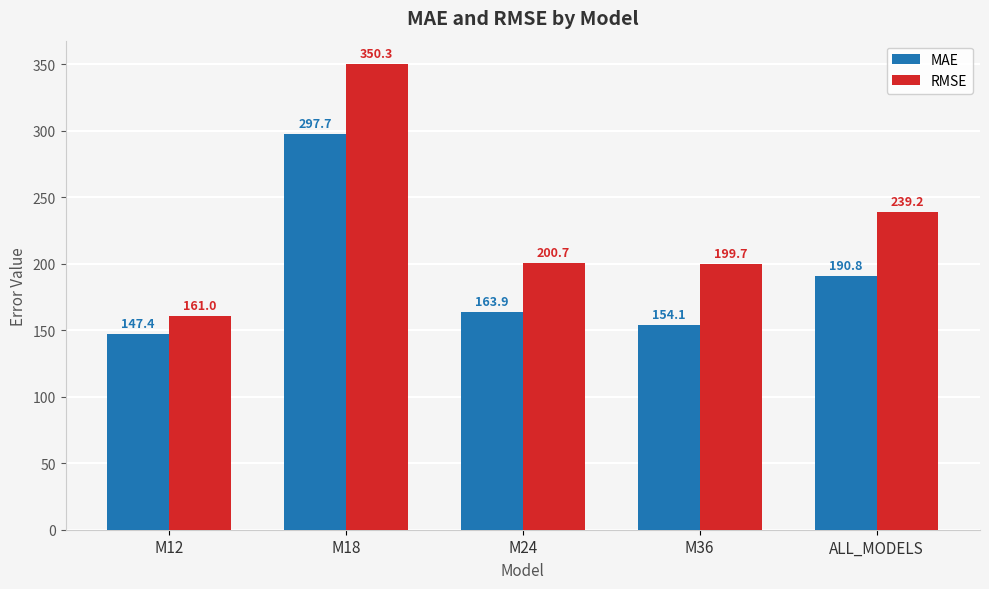

How many distinct data groups are displayed?

2